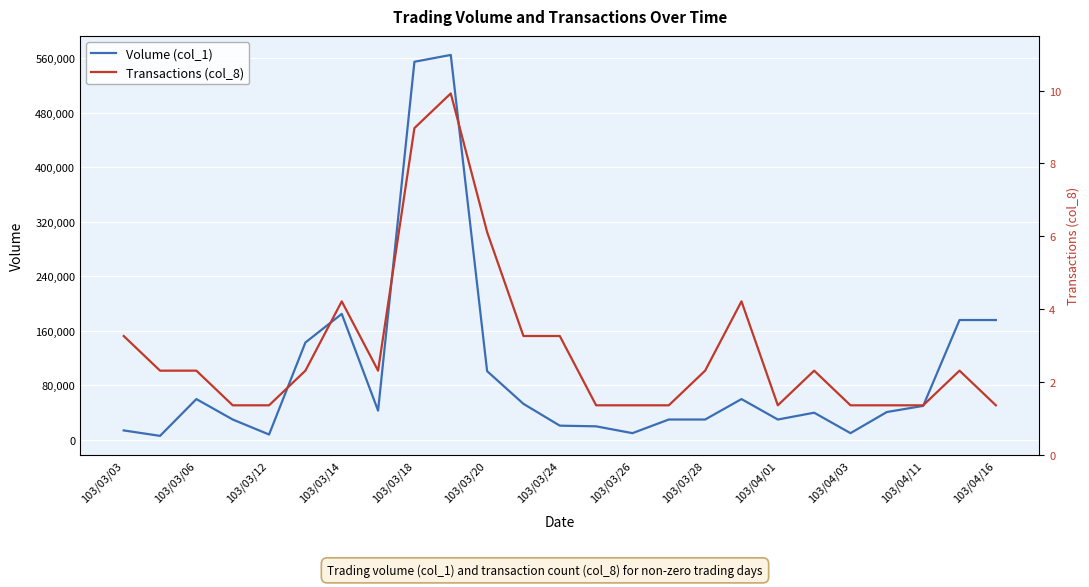

How many values in the Volume (col_1) series exceed 41000?

12